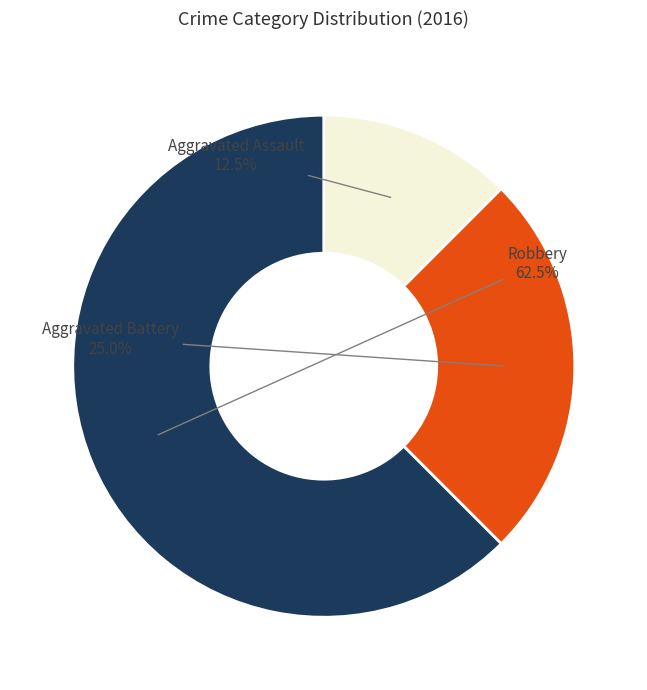

Is there a majority slice in this chart?

Yes